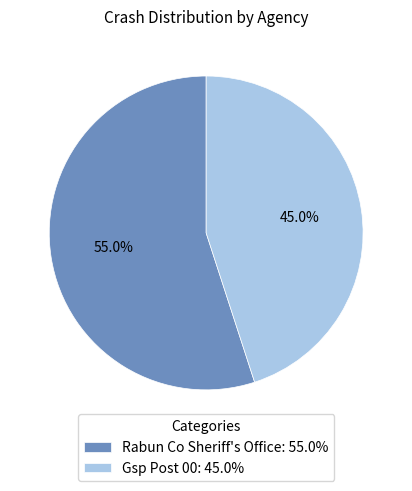

Which category has the biggest portion of the pie?

Rabun Co Sheriff's Office